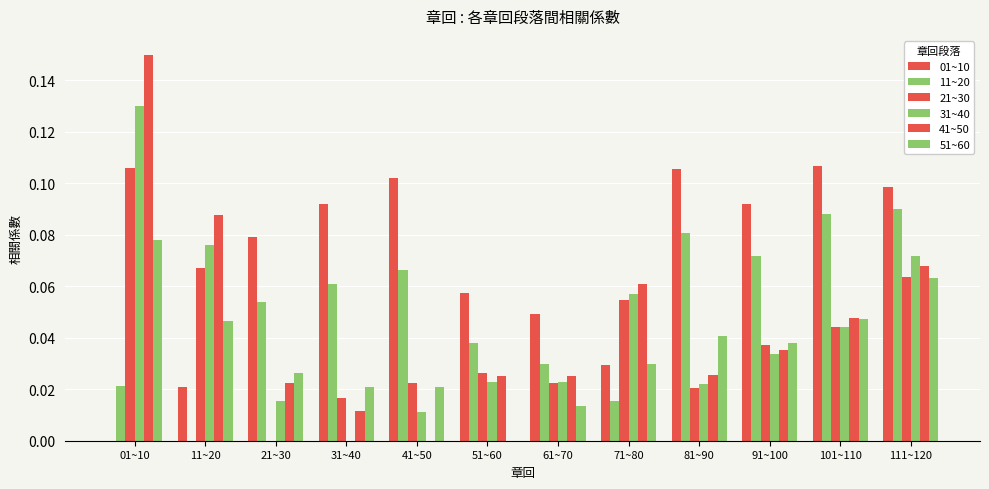

Where is 11~20 nearest to the value 0?

11~20